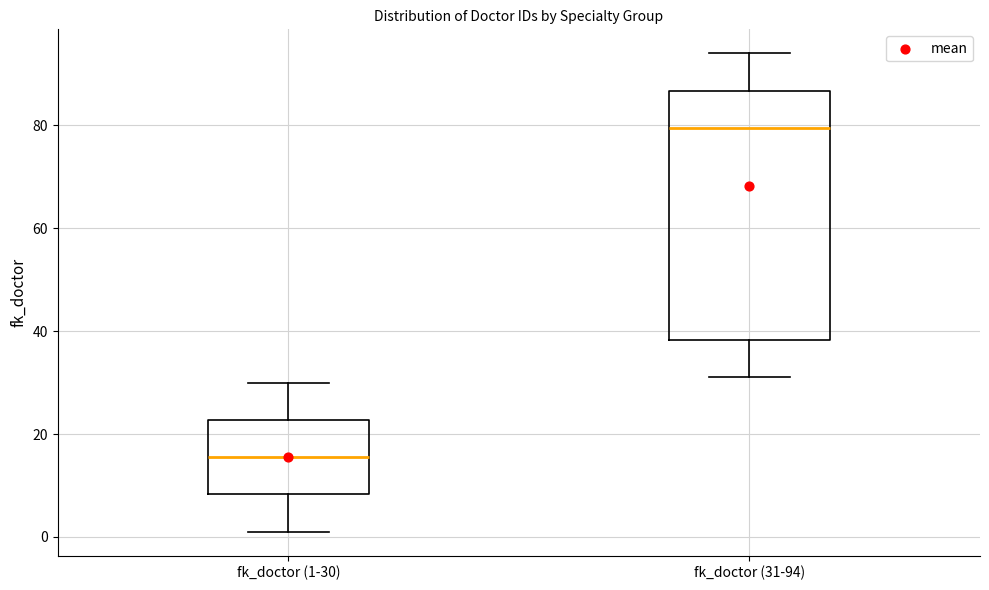

Reading left to right, transcribe this box plot: for each box, give where its median line is, the range the box spans, and where its two whiskers end, as read against the y-axis. The values are not printed on the chart, so give them approximately, as read against the axis.

fk_doctor (1-30): median 16, box 8 to 22, whiskers 2 to 30
fk_doctor (31-94): median 80, box 38 to 86, whiskers 32 to 94